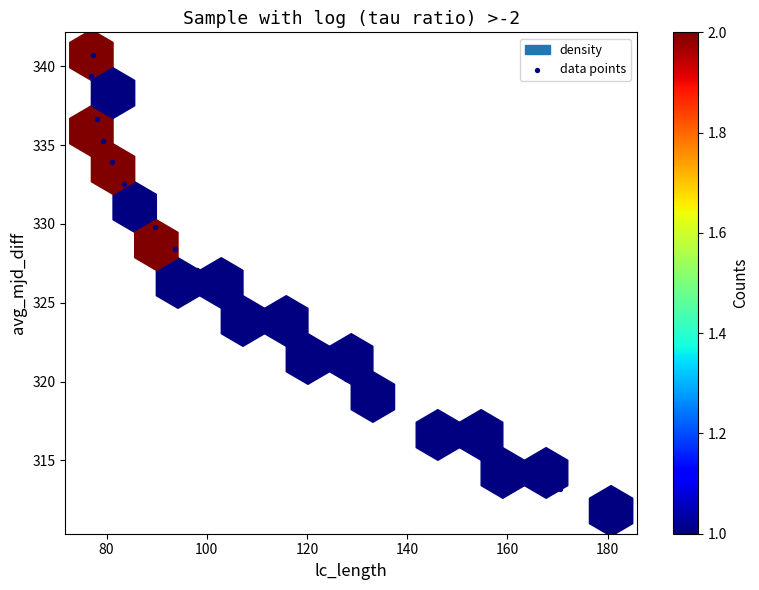

What is the range of Y values (max minus min)?

28.9